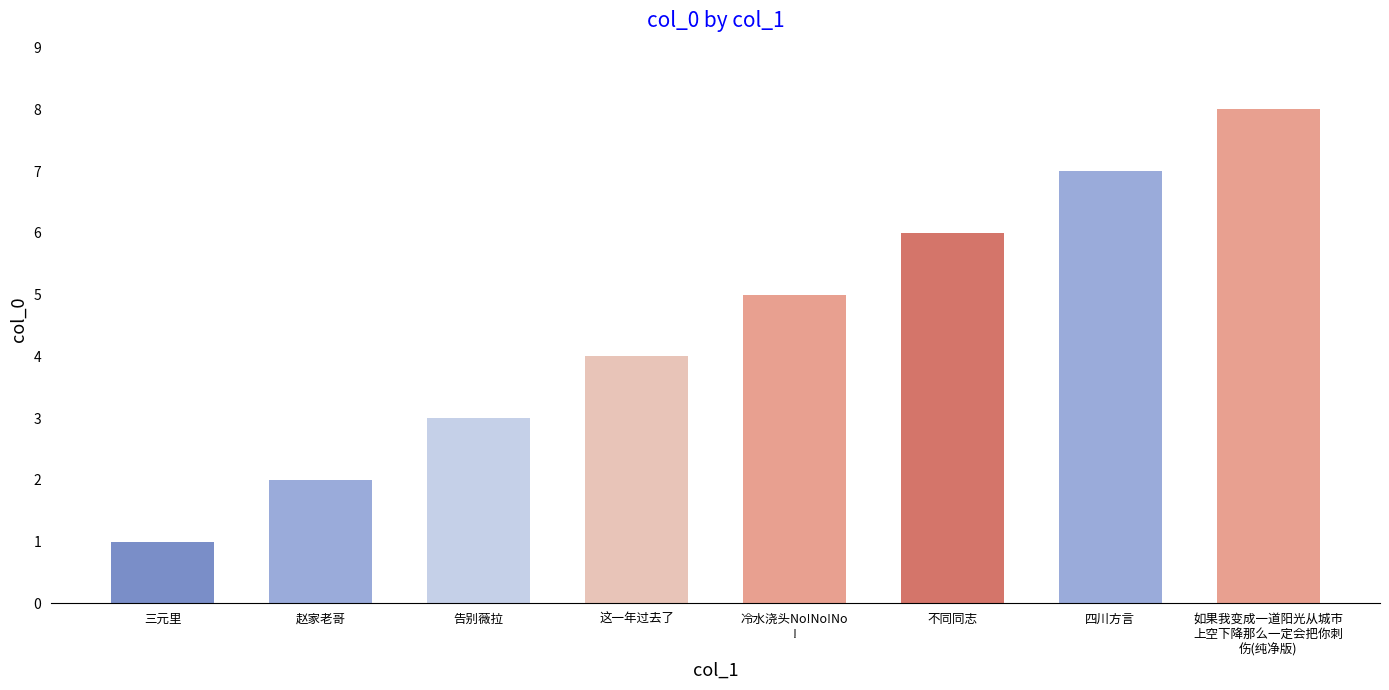

What is the sum of the values at 四川方言 and 不同同志?

13